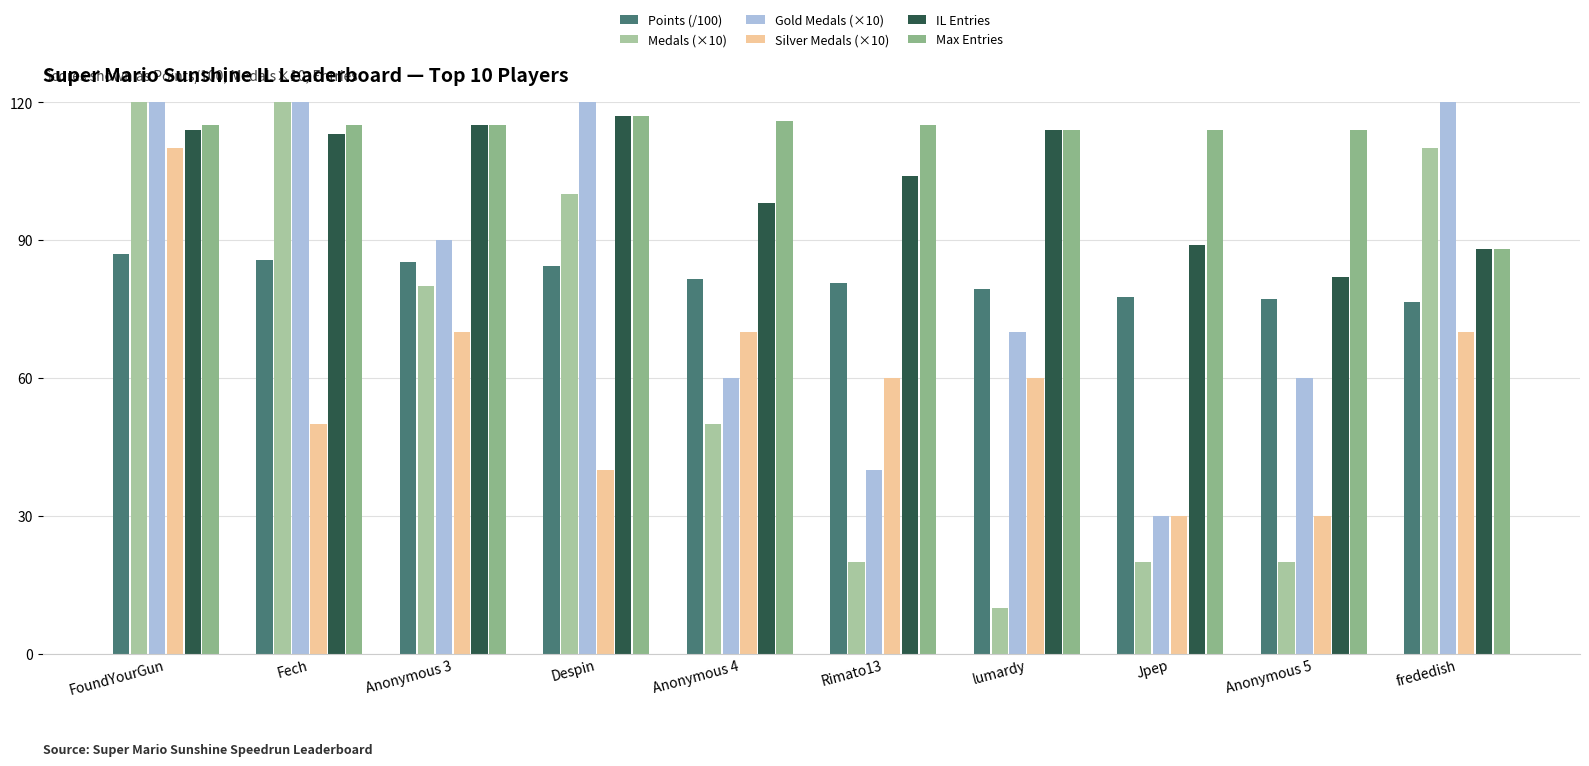

At which category is the sum across all series the highest?

FoundYourGun